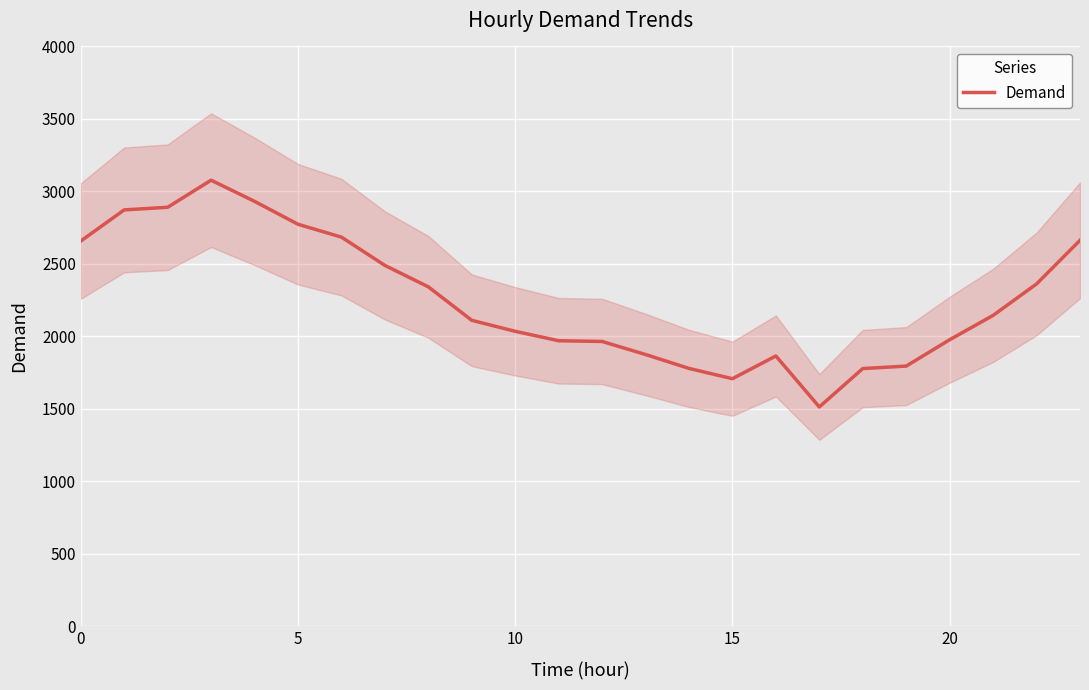

Is it true that Demand equals 4234 at 0?

False